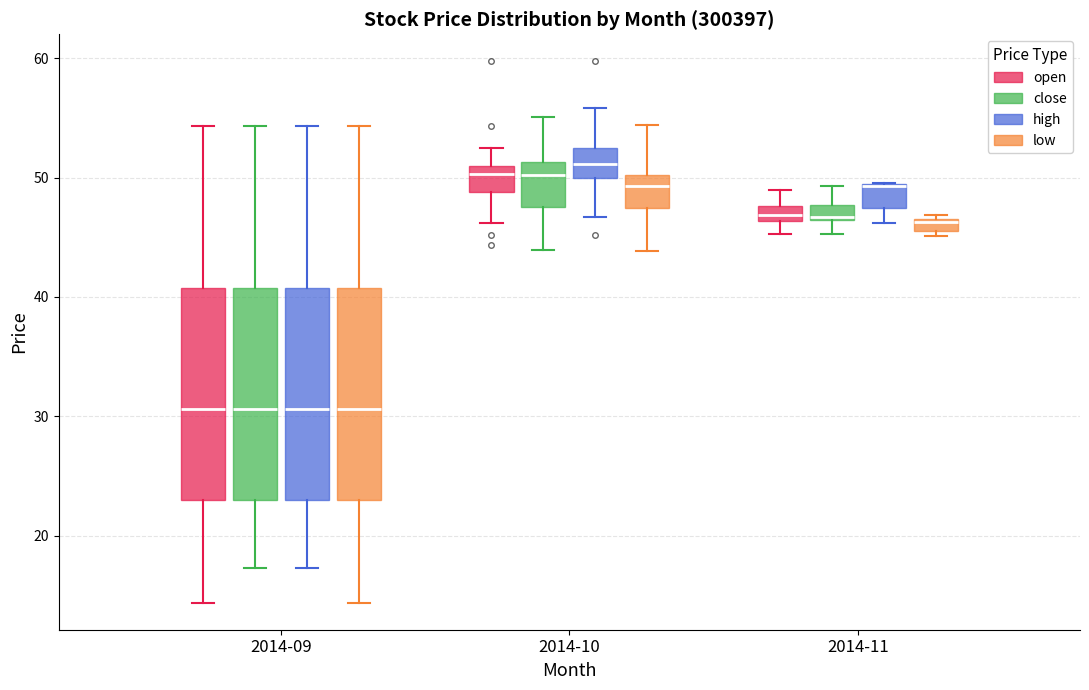

Where does the lower whisker of the box for 2014-10 (low) end on the y-axis? The values are not printed on the chart, so give them approximately, as read against the axis.

44